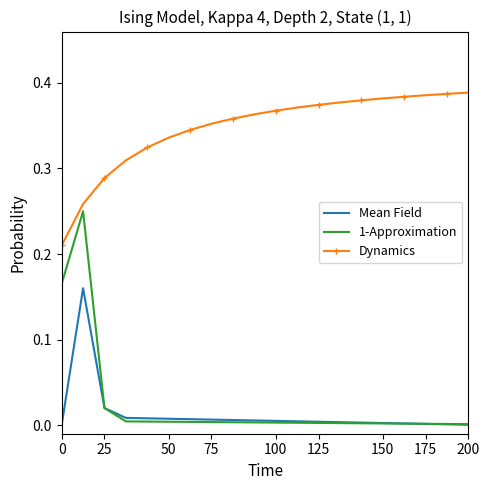

In 1-Approximation, how many points are higher than both neighbors (excluding endpoints)?

1